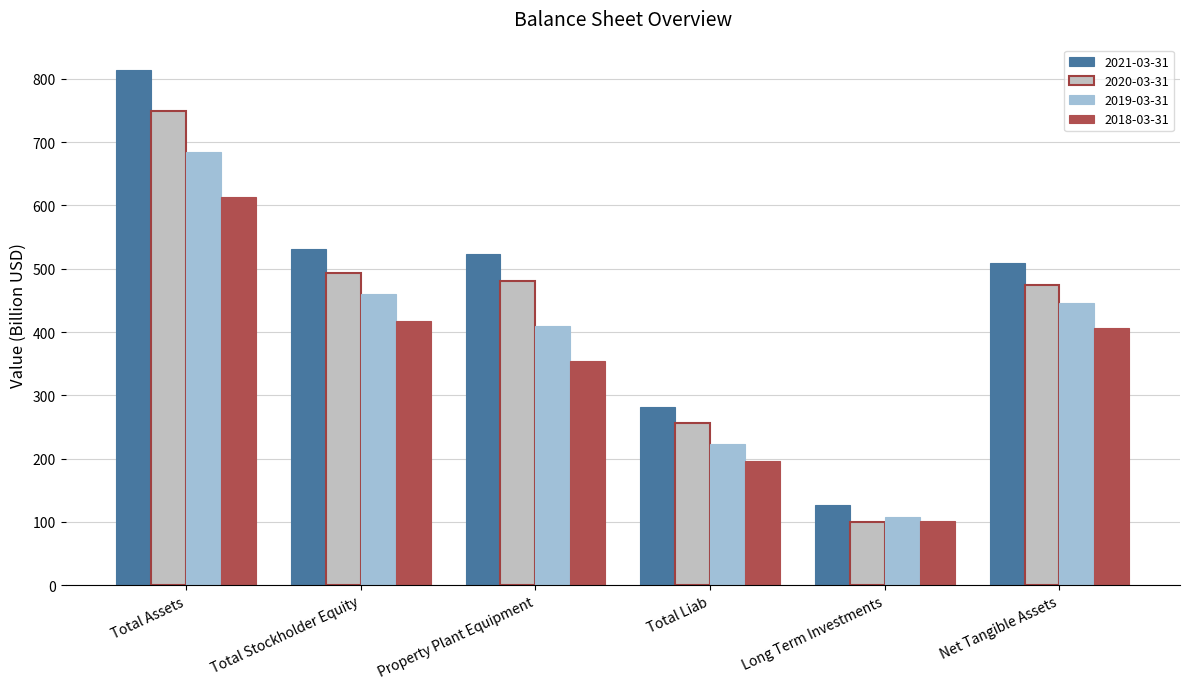

Which category has the lowest value across all series?

Long Term Investments